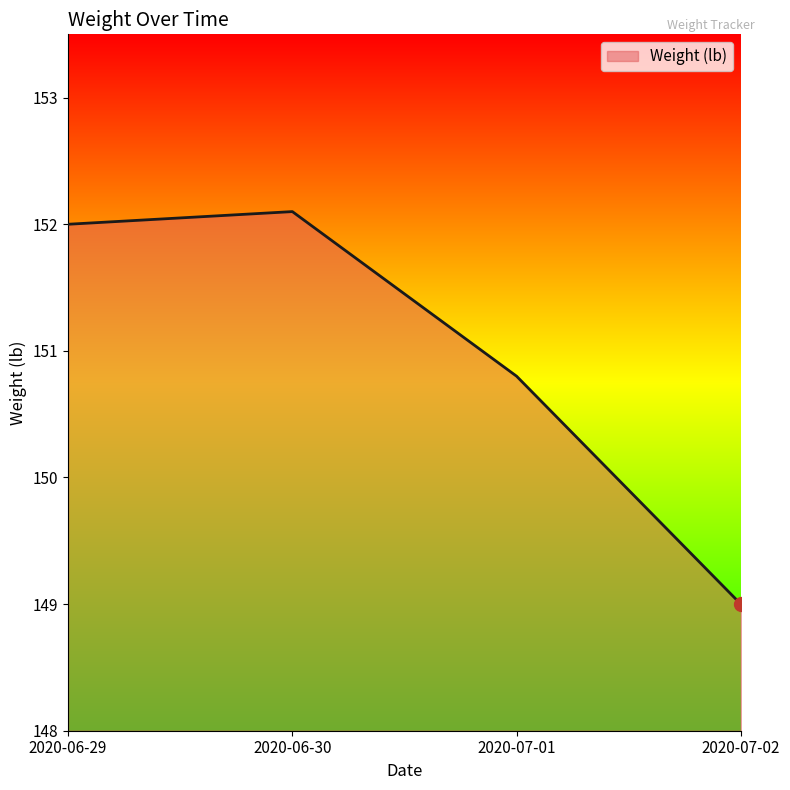

What is the average value?

151.0